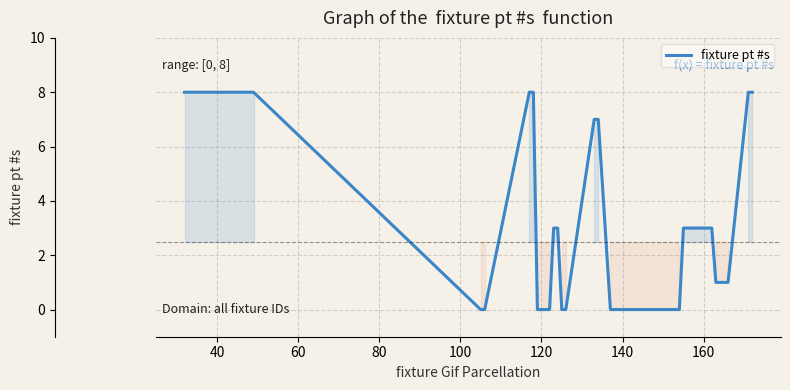

What is the maximum value shown in the chart?

8